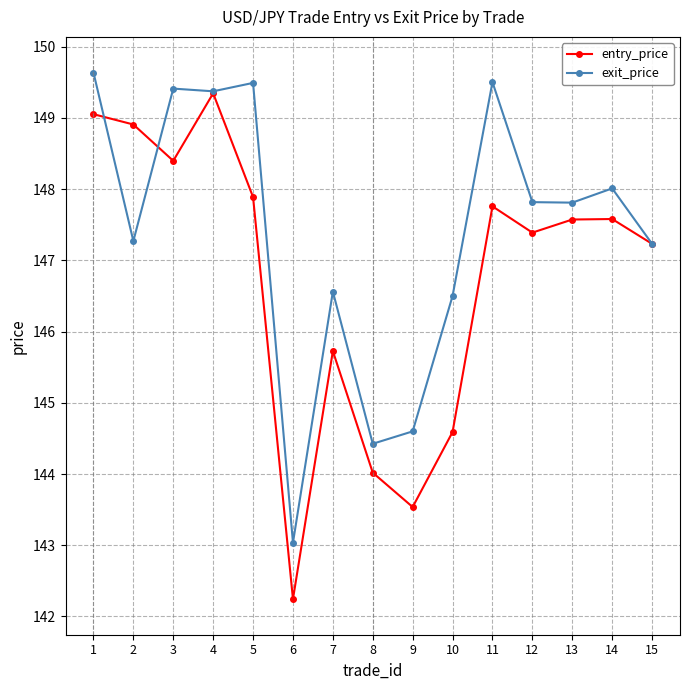

Does the chart display data point markers on the line(s)?

Yes